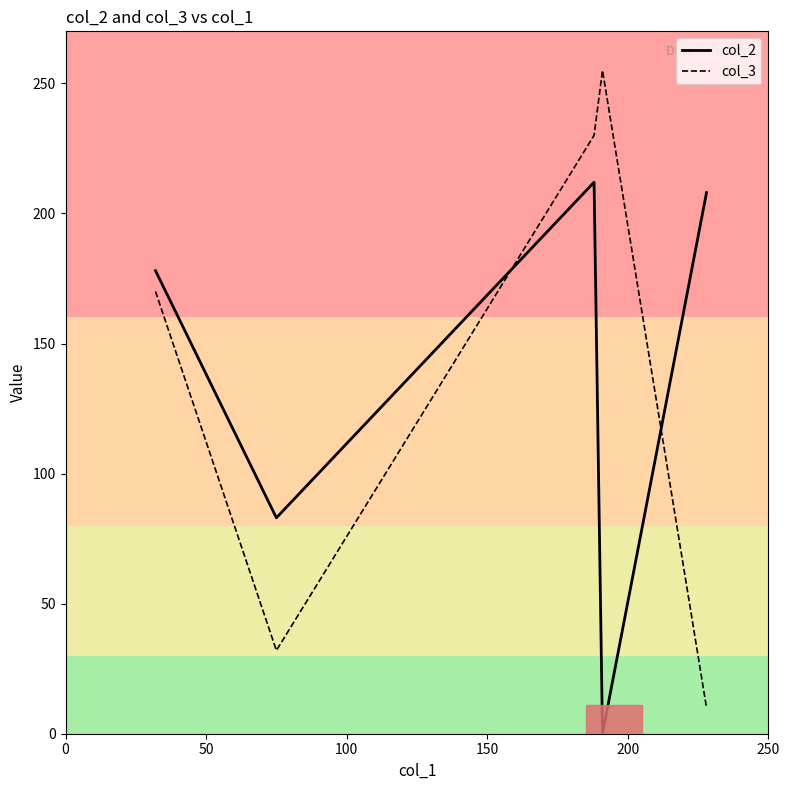

True or false: col_3 and col_2 cross at least once.

True